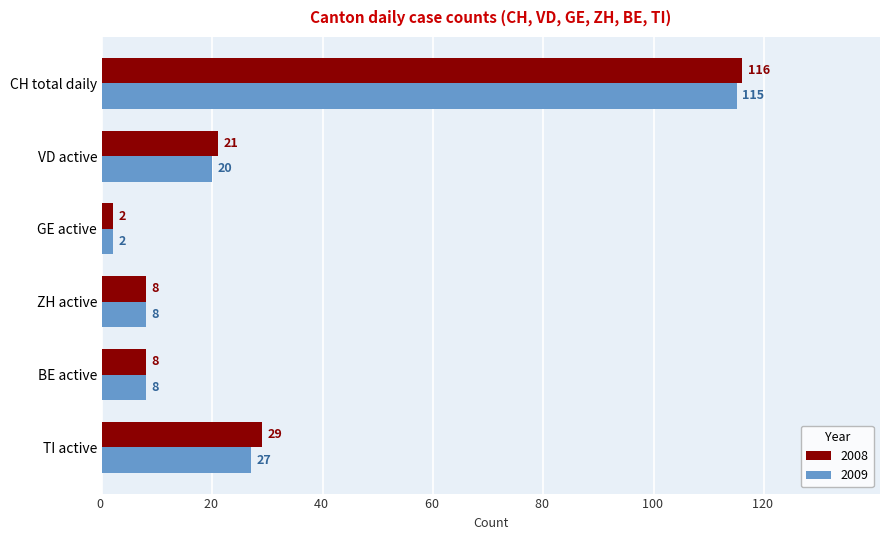

List the series in order of their peak value, highest first.

2008, 2009